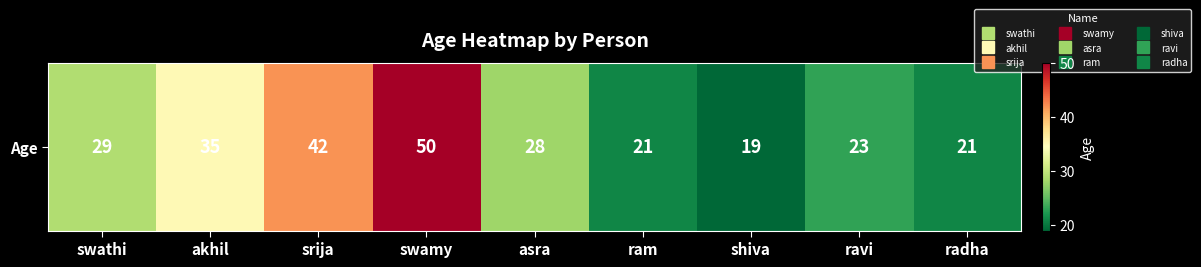

Rank the categories by value from highest to lowest.

swamy, srija, akhil, swathi, asra, ravi, ram, radha, shiva